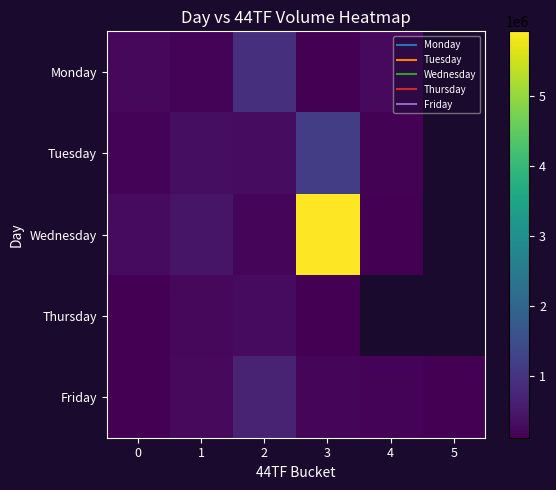

List the series in order of their peak value, lowest first.

Thursday, Friday, Monday, Tuesday, Wednesday